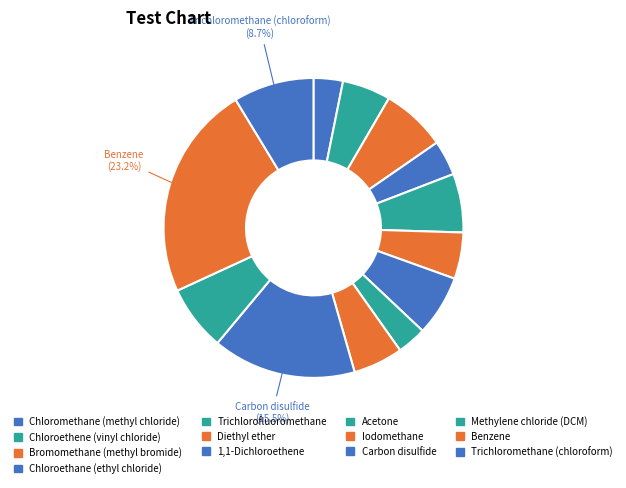

How many segments does this pie chart have?

13